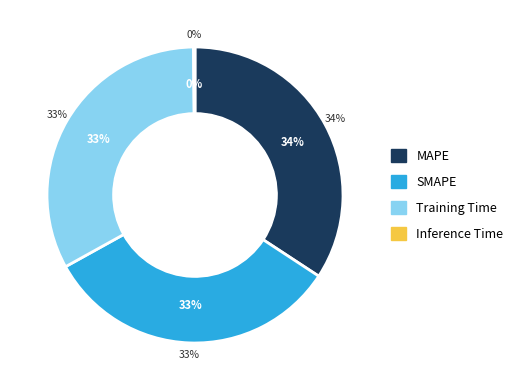

What percentage is the SMAPE slice, to the nearest percent?

33%